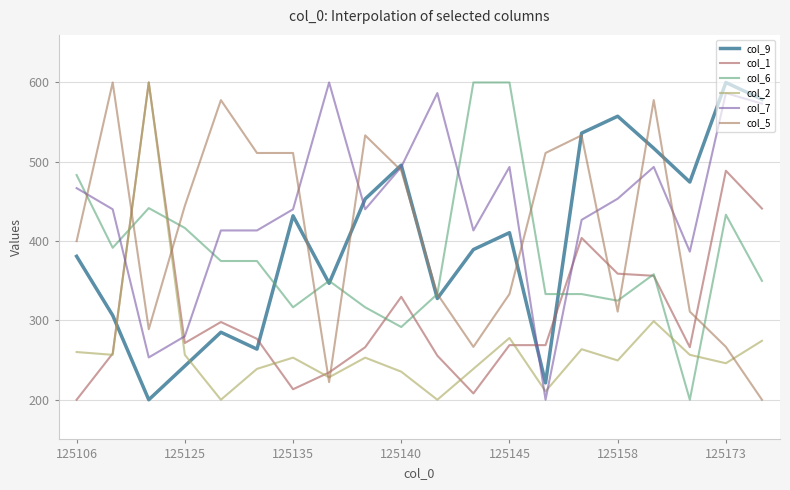

Is this an area chart (filled region under the line)?

No